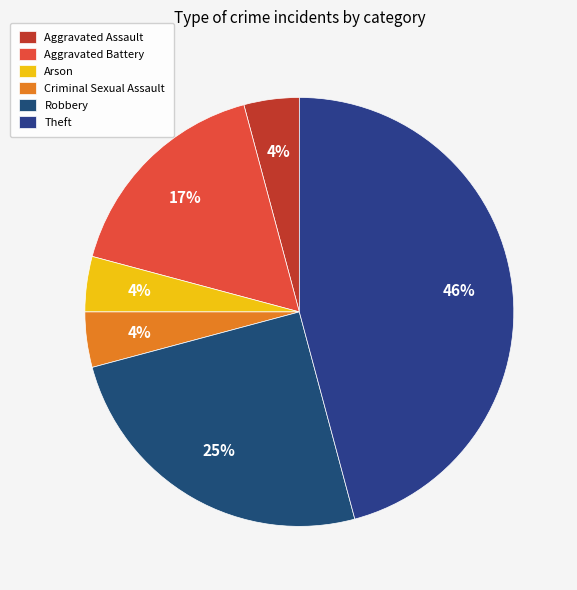

To the nearest percent, what portion does Criminal Sexual Assault represent?

4%